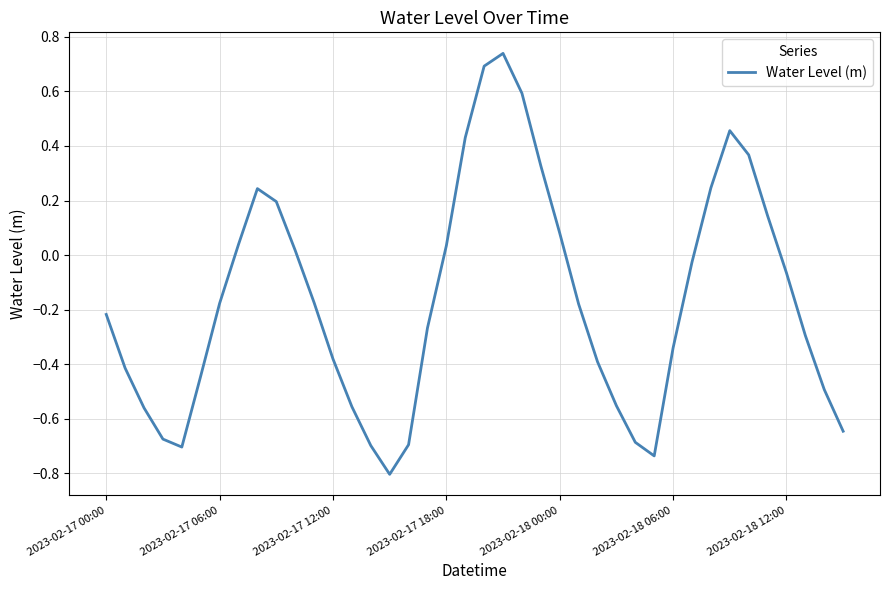

What is the smallest value displayed?

-0.8